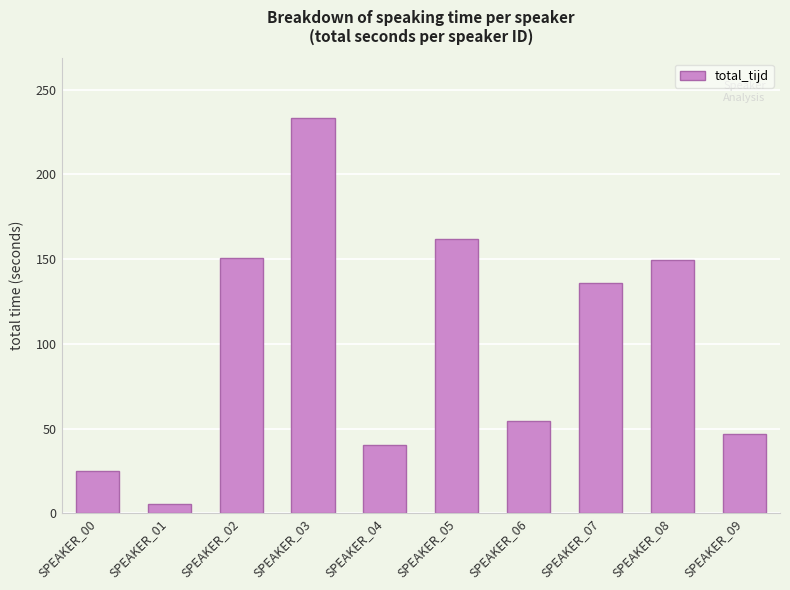

What is the difference between the values at SPEAKER_05 and SPEAKER_08?

12.1